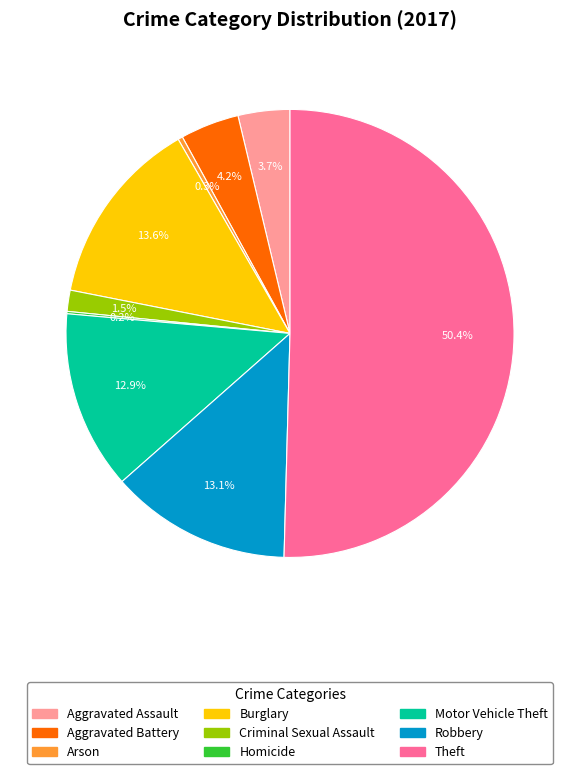

The Motor Vehicle Theft slice represents 13% of the pie. True or false?

True